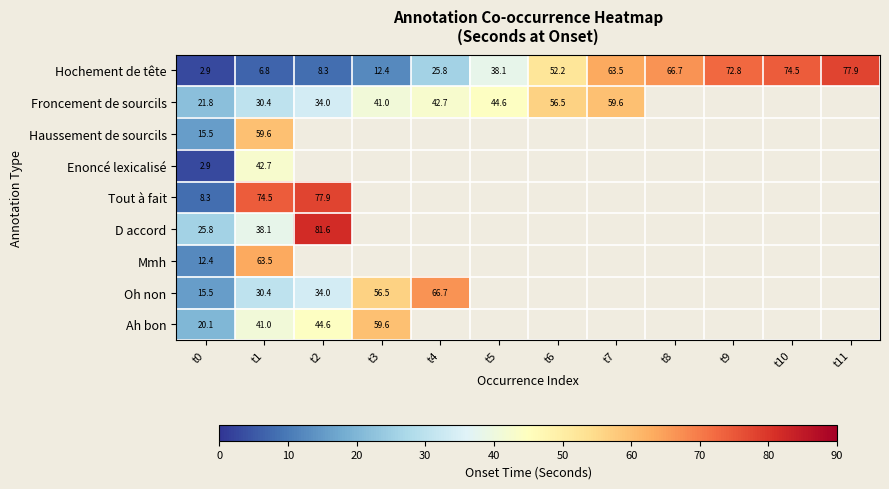

What is the difference between the Oh non values at t4 and t3?

10.2